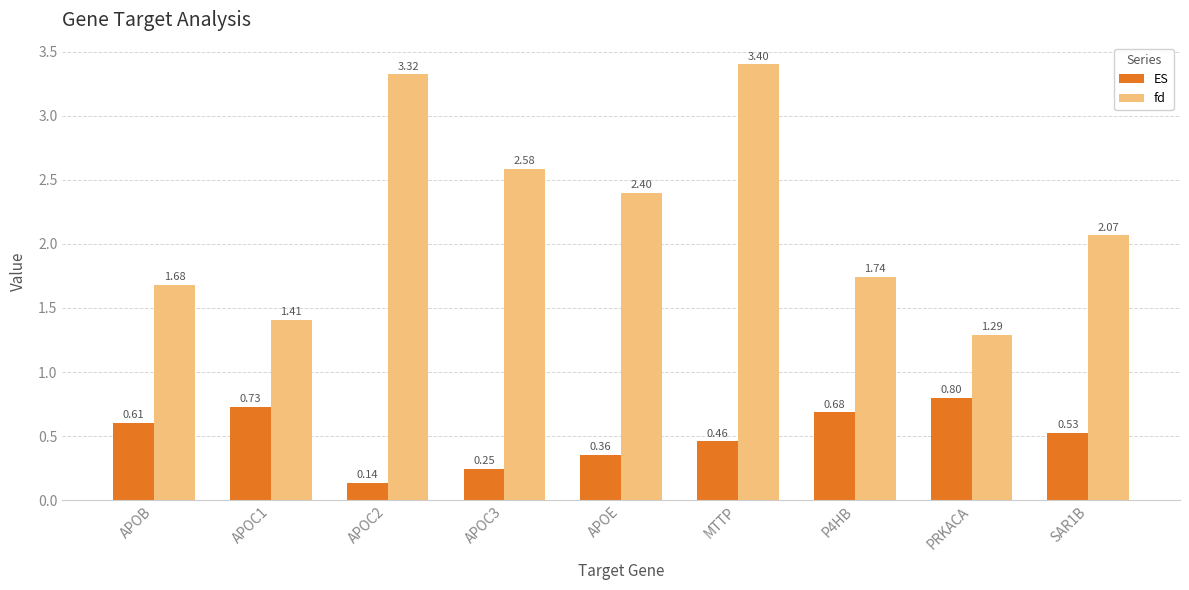

Rank the series by their average value, from highest to lowest.

fd, ES